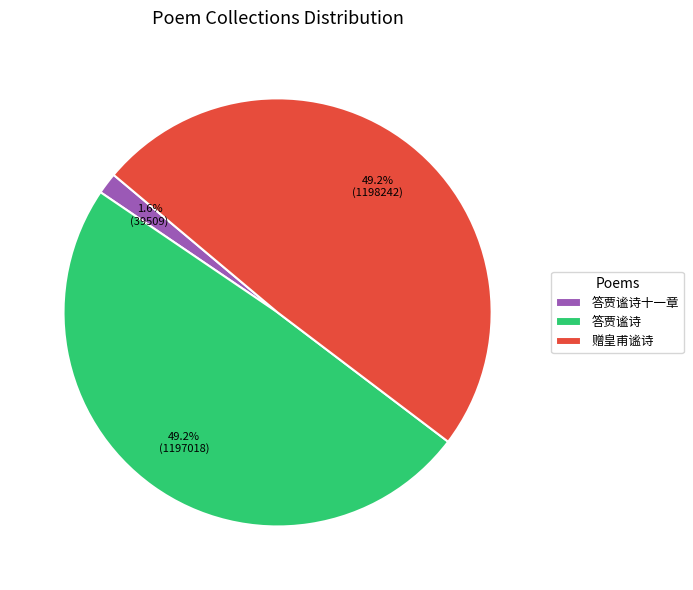

Is it true that 答贾谧诗十一章 is 2% of the pie?

True